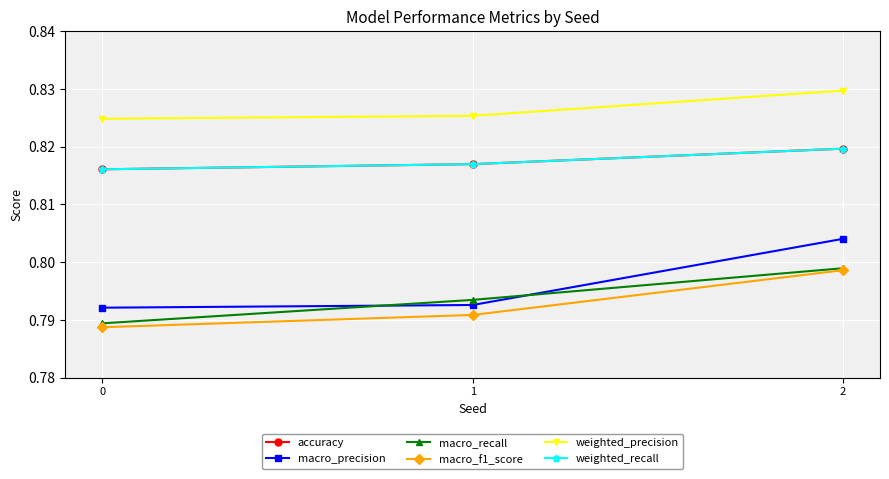

What is the value of the macro_recall point at the 2nd from the left?

0.8